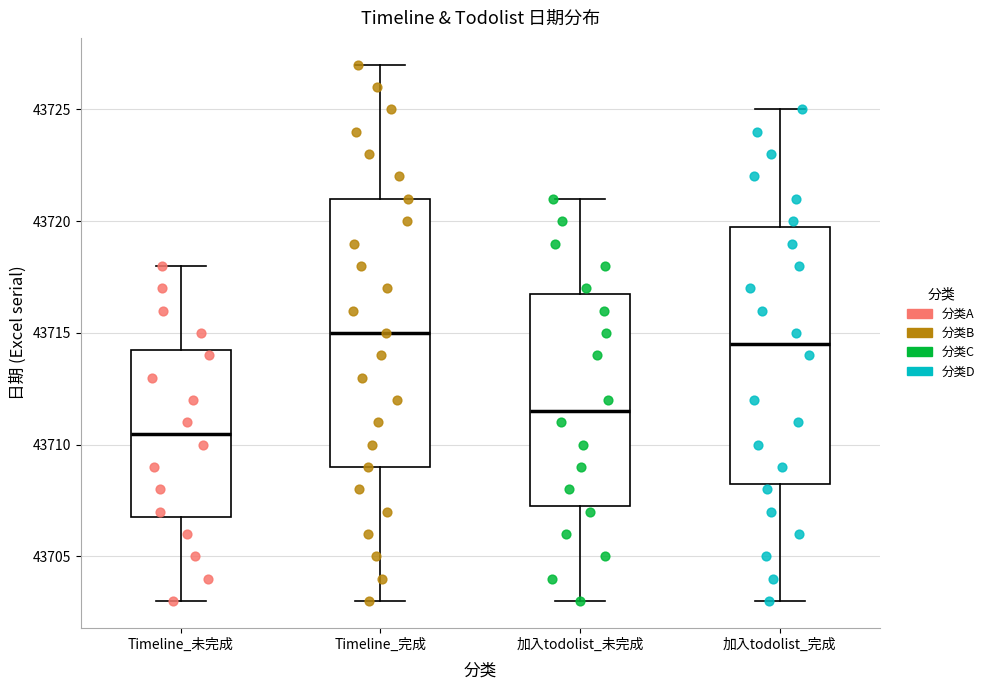

Reading left to right, read every box against the y-axis: the position of its median line, the range the box covers, and the ends of its whiskers. The values are not printed on the chart, so give them approximately, as read against the axis.

Timeline_未完成: median 43710.5, box 43707.0 to 43714.5, whiskers 43703.0 to 43718.0
Timeline_完成: median 43715.0, box 43709.0 to 43721.0, whiskers 43703.0 to 43727.0
加入todolist_未完成: median 43711.5, box 43707.5 to 43717.0, whiskers 43703.0 to 43721.0
加入todolist_完成: median 43714.5, box 43708.5 to 43720.0, whiskers 43703.0 to 43725.0